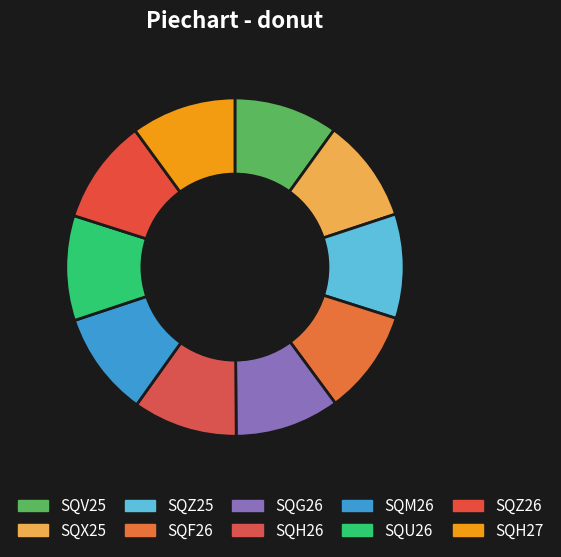

Is it true that SQZ25 is 24% of the pie?

False